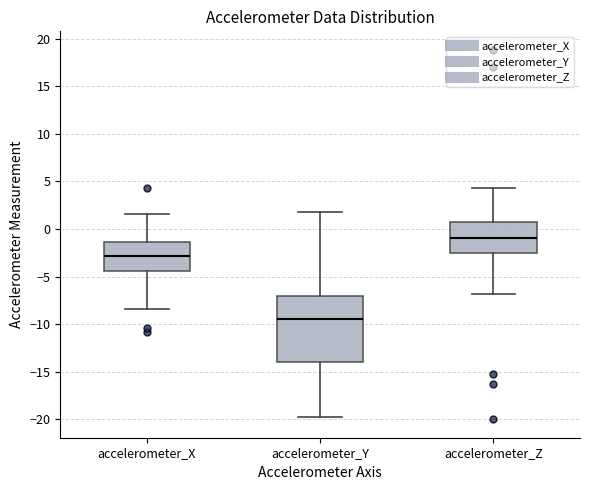

Reading left to right, transcribe this box plot: for each box, give where its median line is, the range the box spans, and where its two whiskers end, as read against the y-axis. The values are not printed on the chart, so give them approximately, as read against the axis.

accelerometer_X: median -3.0, box -4.5 to -1.5, whiskers -8.5 to 1.5
accelerometer_Y: median -9.5, box -14.0 to -7.0, whiskers -20.0 to 2.0
accelerometer_Z: median -1.0, box -2.5 to 0.5, whiskers -7.0 to 4.5